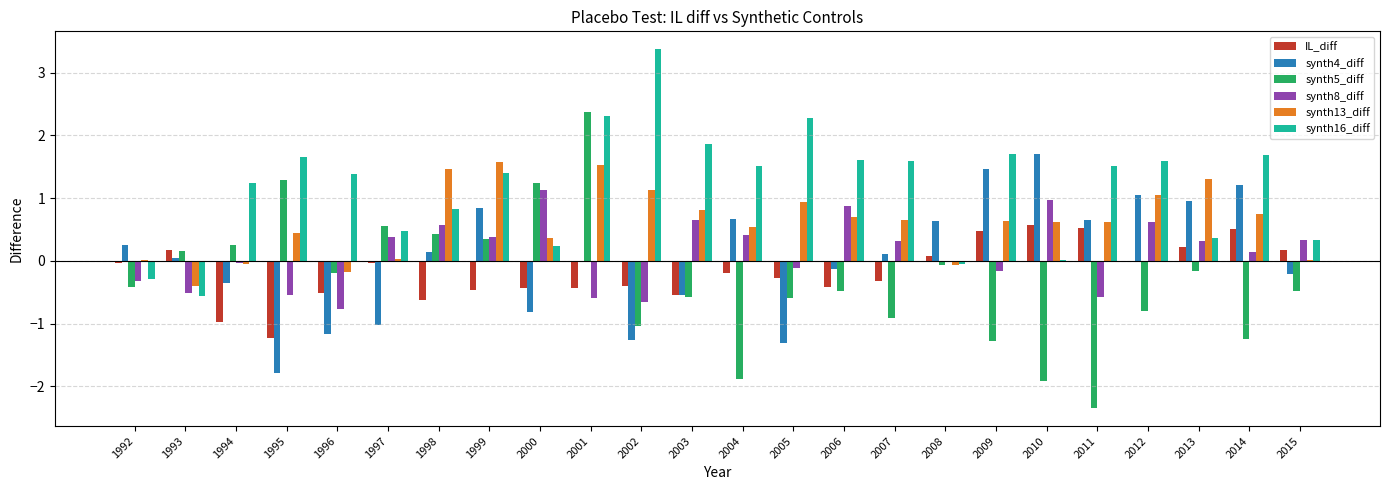

What is the maximum value shown in the chart?

3.4